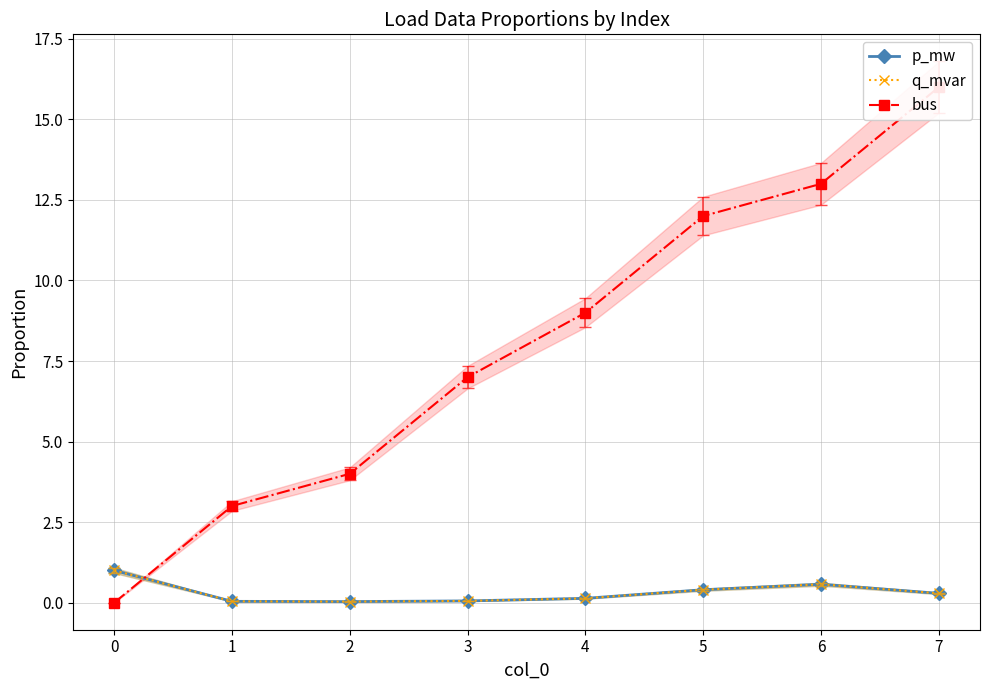

Reading left to right, extract all data points from this chart.

p_mw: 1.0	0.0	0.0	0.1	0.1	0.4	0.6	0.3
q_mvar: 1.0	0.0	0.0	0.1	0.1	0.4	0.6	0.3
bus: 0.0	3.0	4.0	7.0	9.0	12.0	13.0	16.0